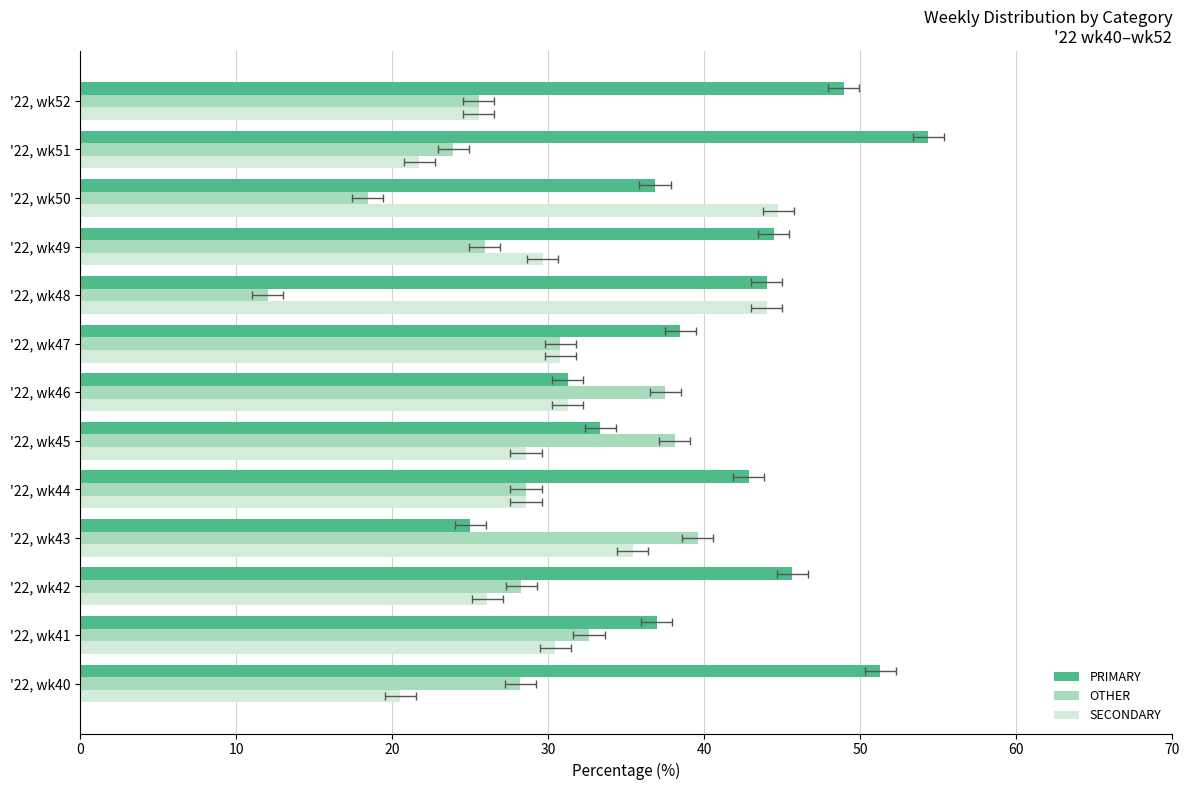

Rank the series by their average value, from lowest to highest.

OTHER, SECONDARY, PRIMARY